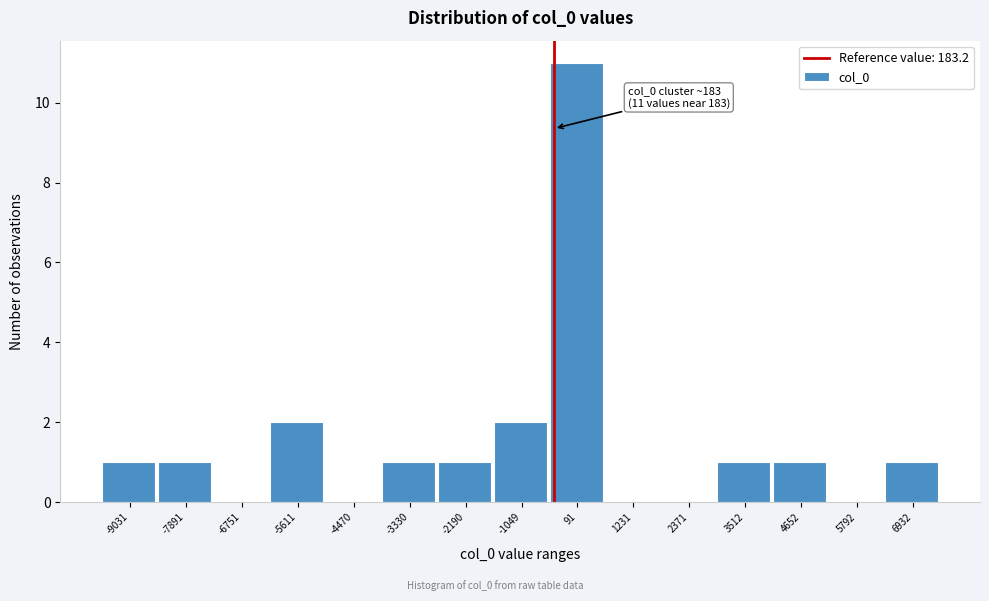

Reading left to right, list all the values displayed in this chart.

-9031=1	-7891=1	-6751=0	-5611=2	-4470=0	-3330=1	-2190=1	-1049=2	91=11	1231=0	2371=0	3512=1	4652=1	5792=0	6932=1